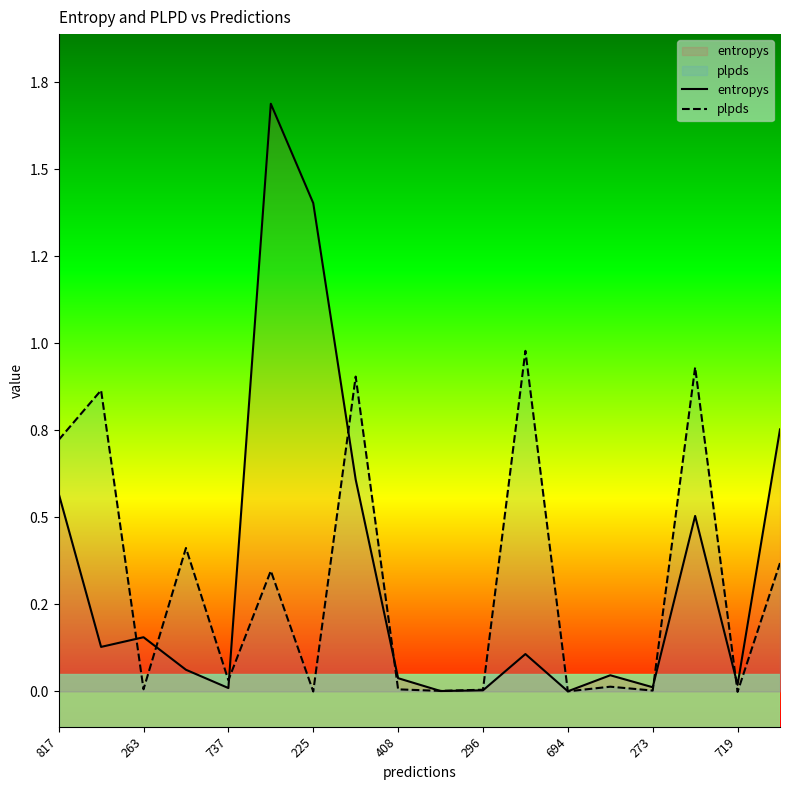

What is the average value of the plpds series?

0.3